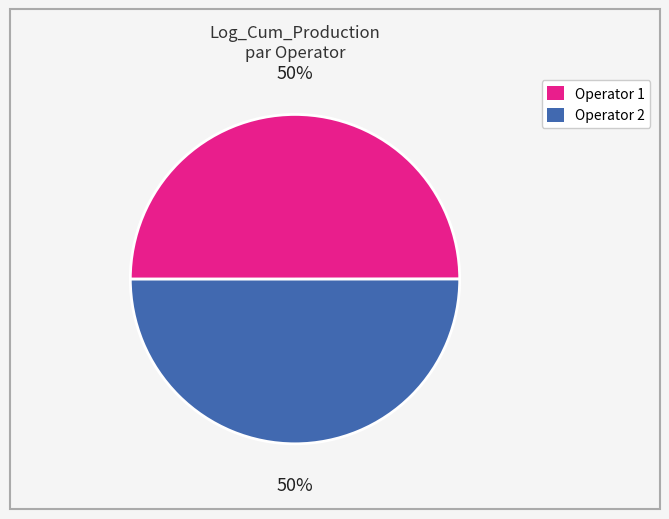

To the nearest percent, what is the average slice percentage?

50%